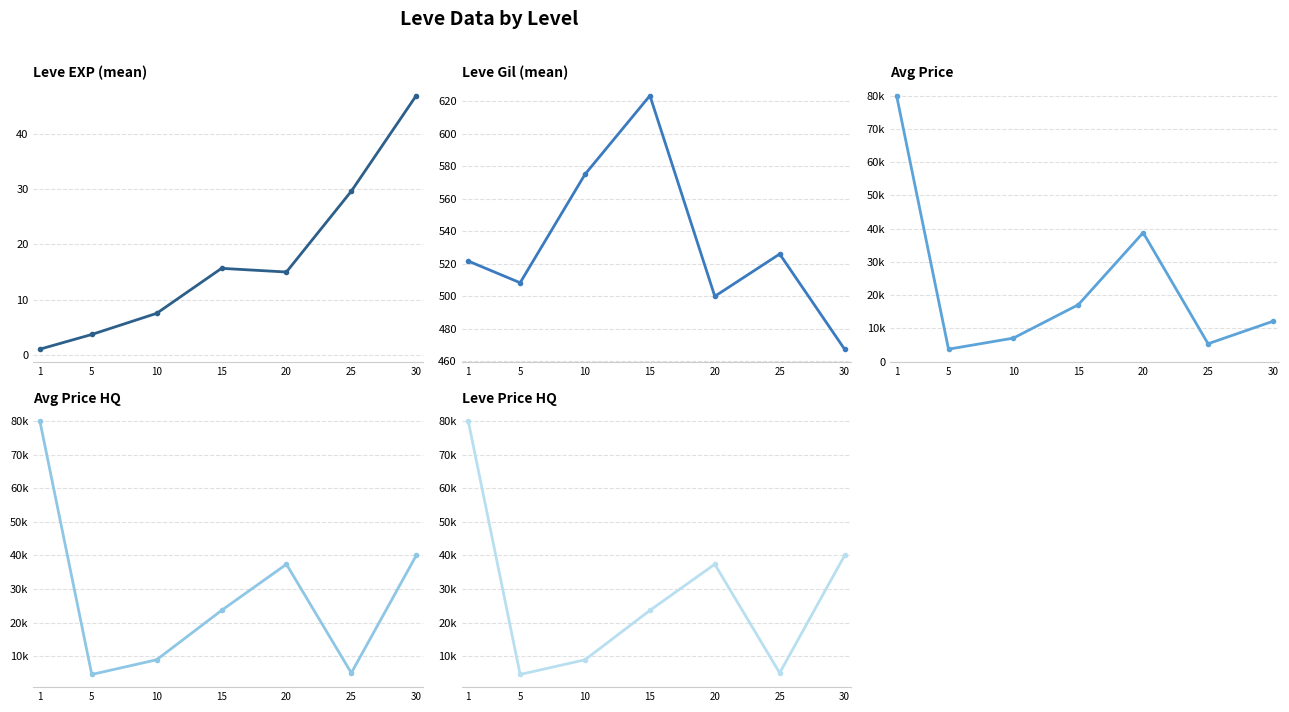

In Leve Price HQ, how many points are higher than both neighbors (excluding endpoints)?

1